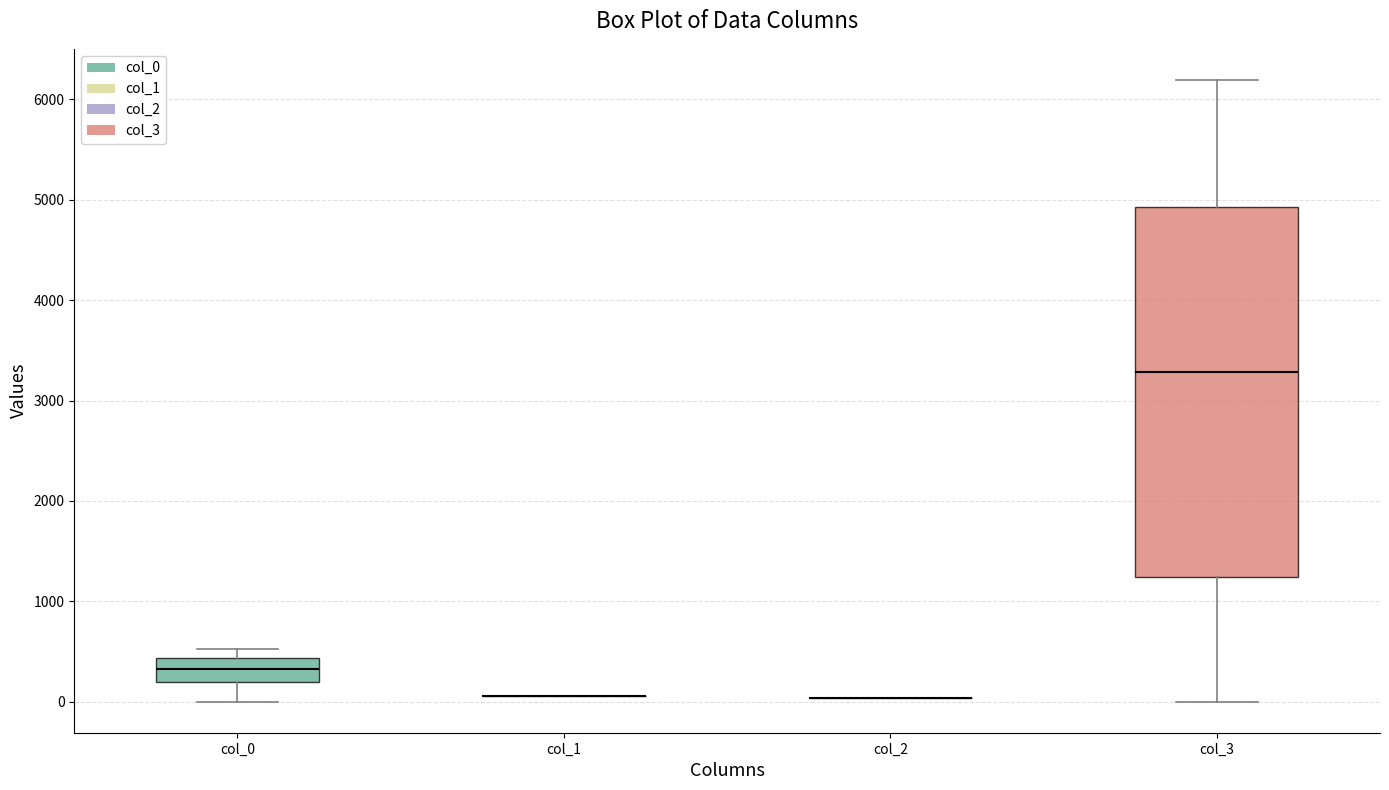

Reading left to right, read every box against the y-axis: the position of its median line, the range the box covers, and the ends of its whiskers. The values are not printed on the chart, so give them approximately, as read against the axis.

col_0: median 300, box 200 to 400, whiskers 0 to 500
col_1: box collapsed to a line at 100, whiskers 100 to 100
col_2: box collapsed to a line at 0, whiskers 0 to 0
col_3: median 3300, box 1200 to 4900, whiskers 0 to 6200